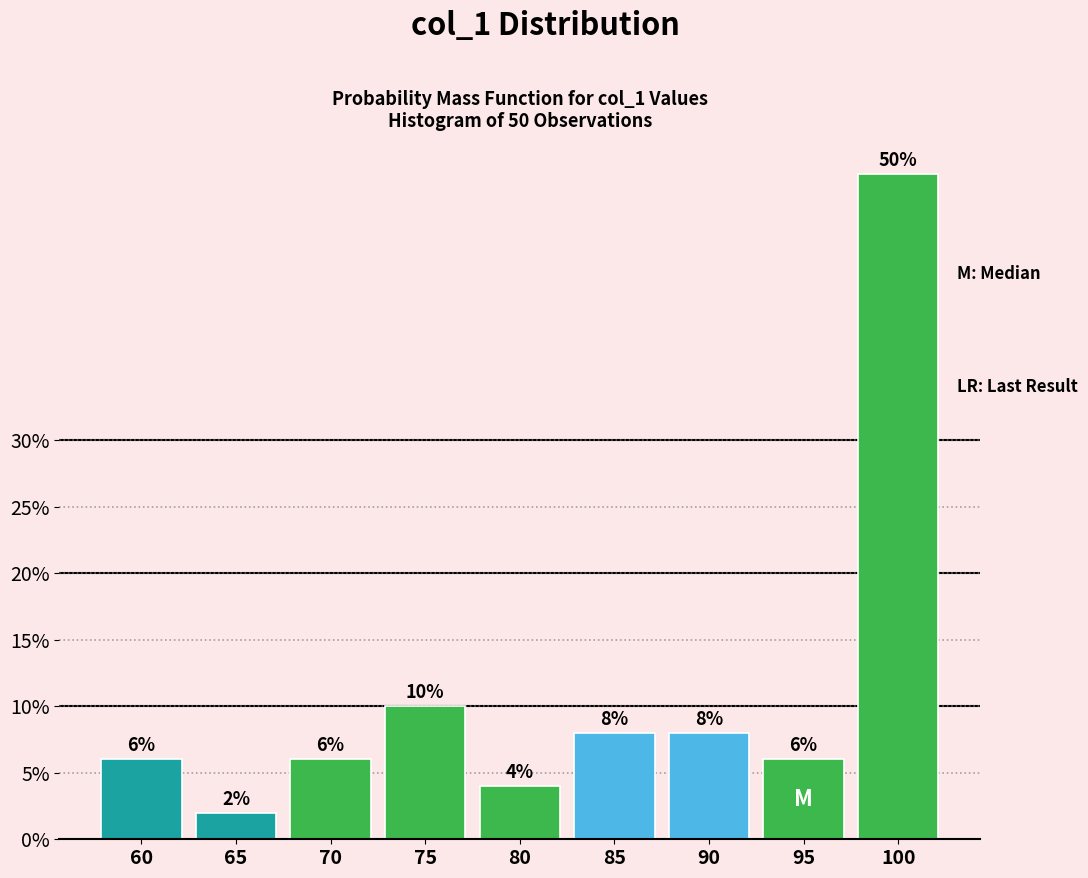

Does the chart contain any negative values?

No